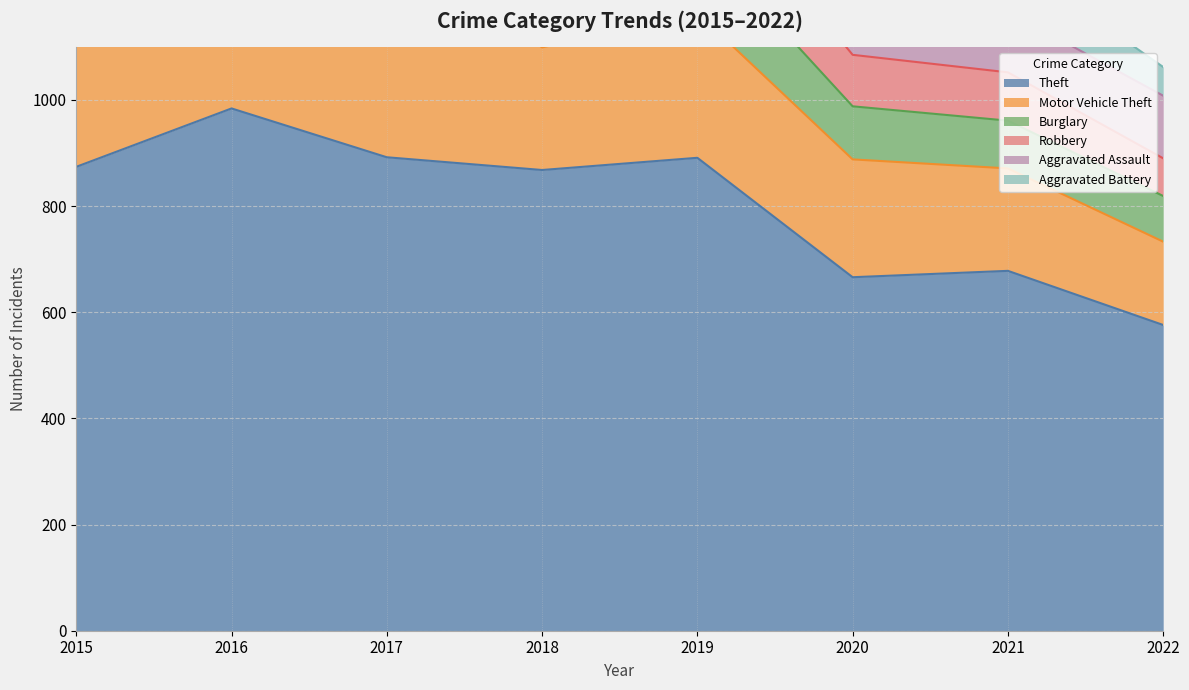

Count the number of data series in this chart.

6